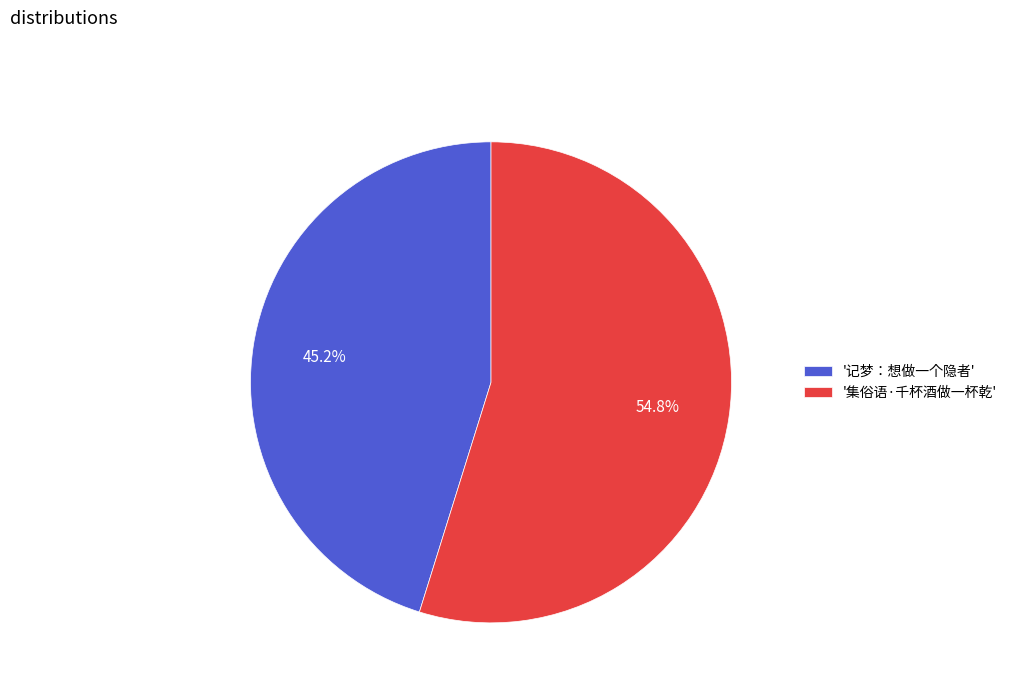

Rank the categories by value from highest to lowest.

'集俗语·千杯酒做一杯乾', '记梦：想做一个隐者'